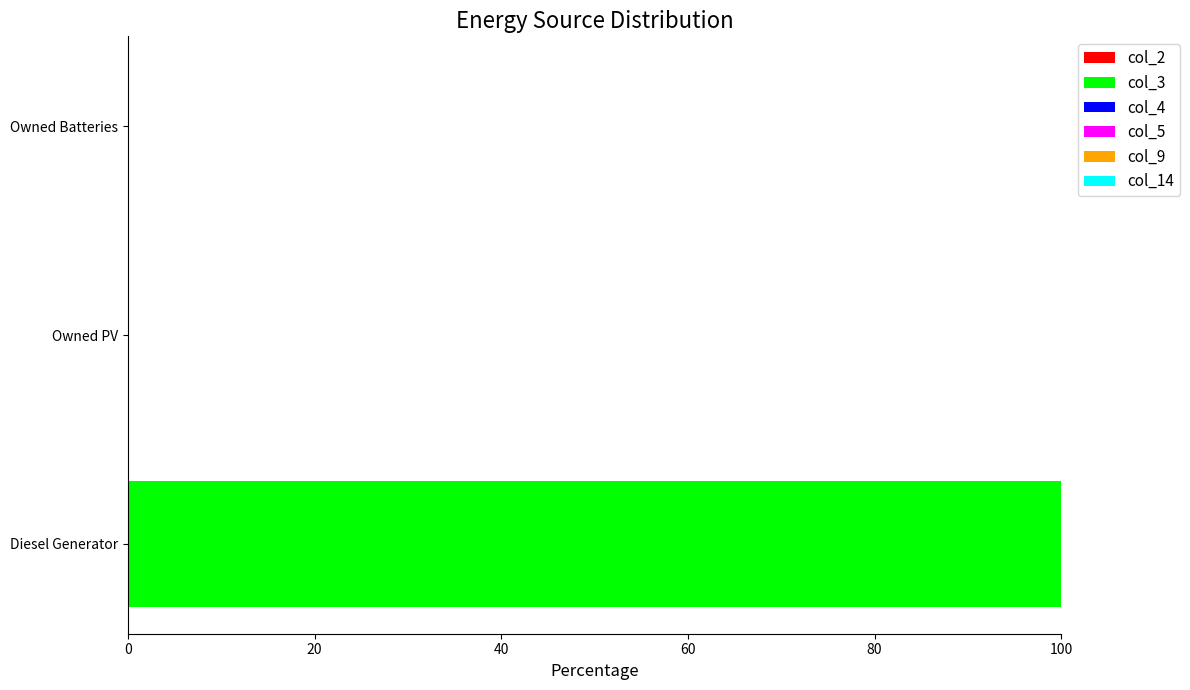

True or false: the data shows 155 at Diesel Generator.

False